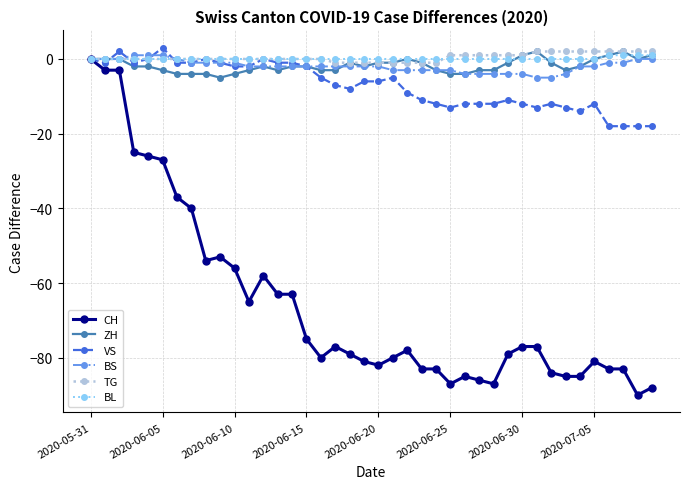

What is the maximum value shown in the chart?

3